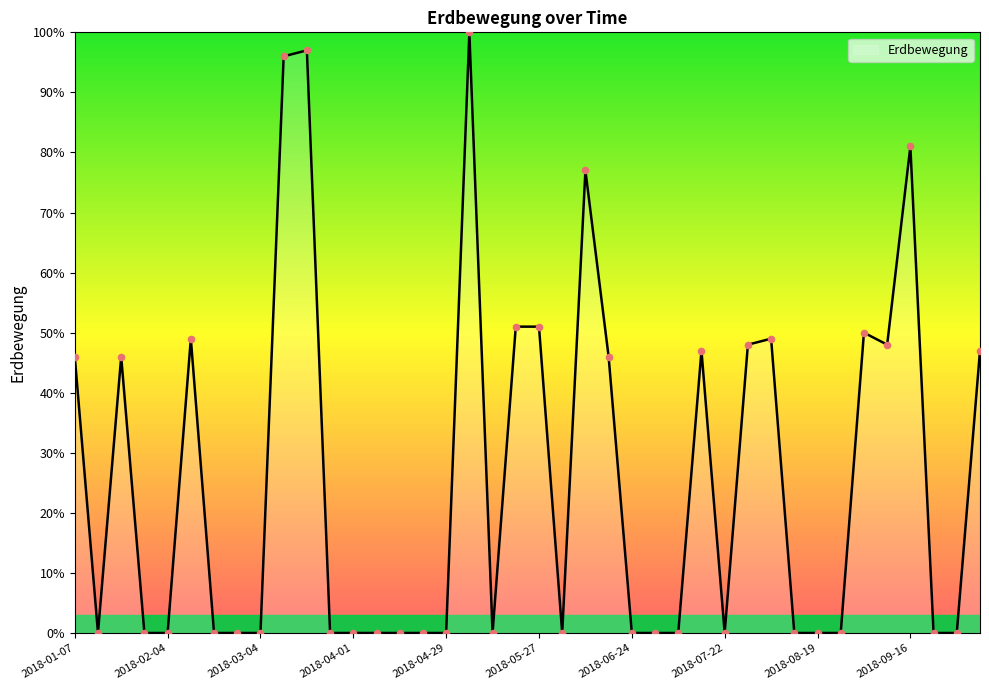

What is the difference between the maximum and minimum values?

100